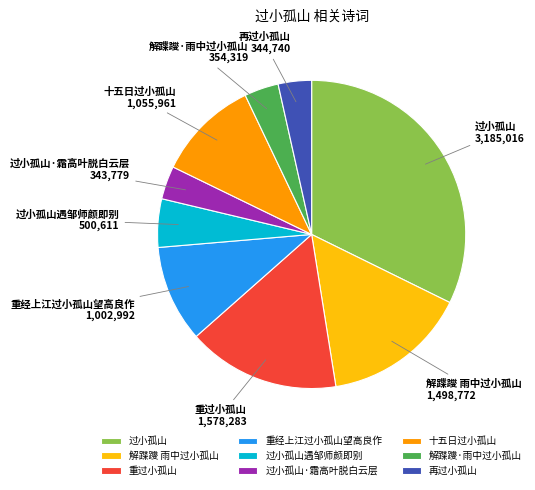

Do 过小孤山·霜高叶脱白云层 and 过小孤山遇邹师颜即别 together represent more than half of the pie?

No